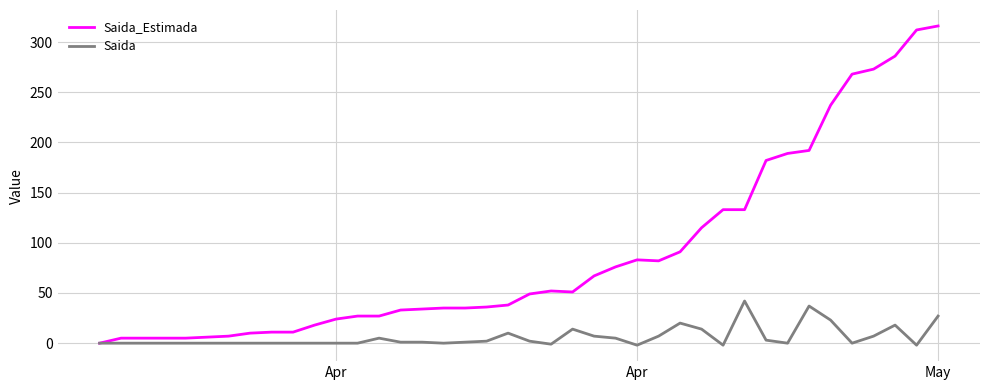

Which series has the widest spread of values?

Saida_Estimada